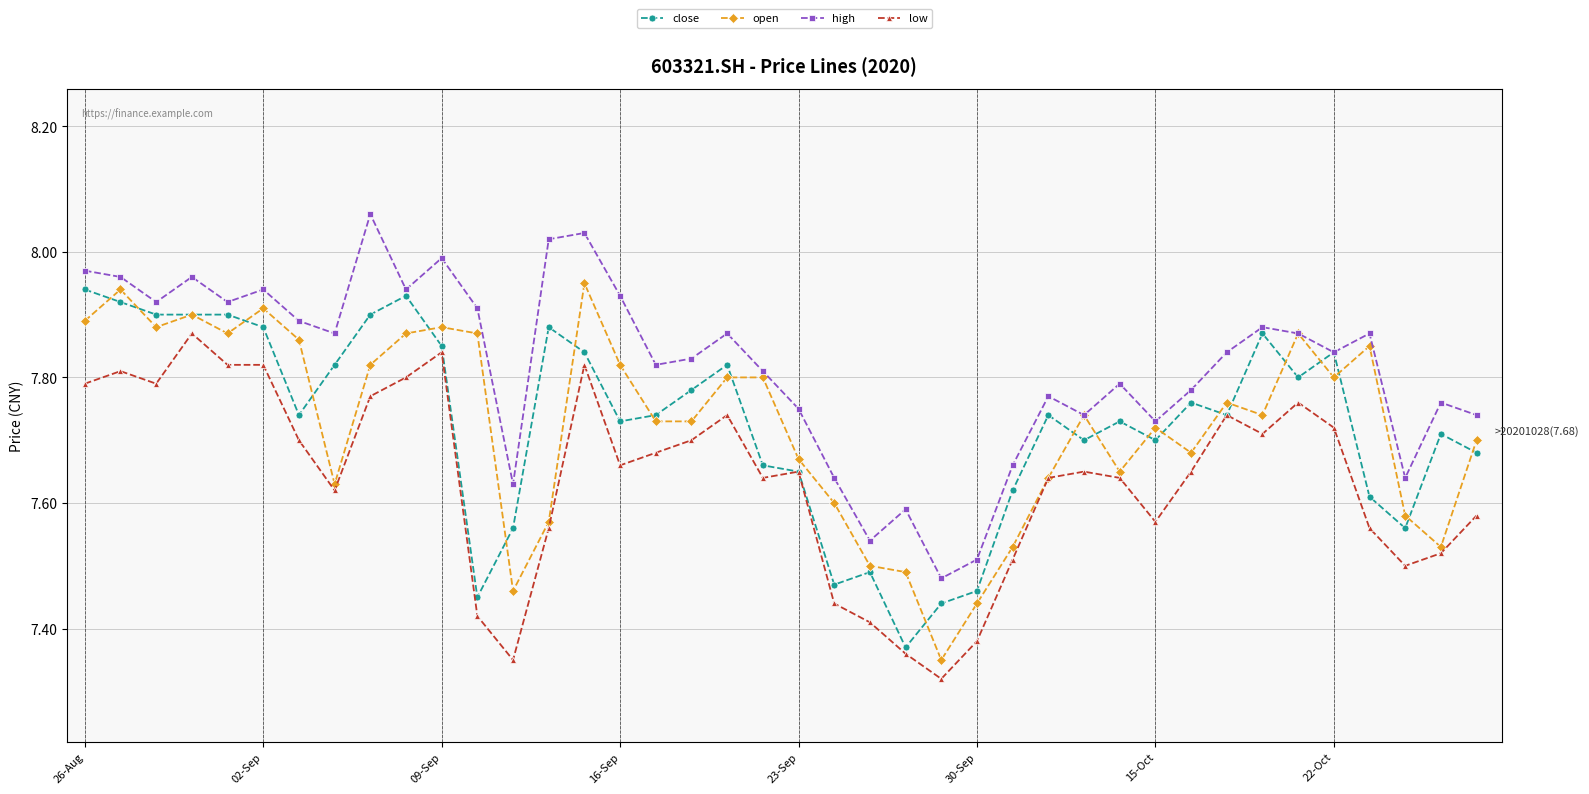

At how many categories does at least one series exceed 7?

40